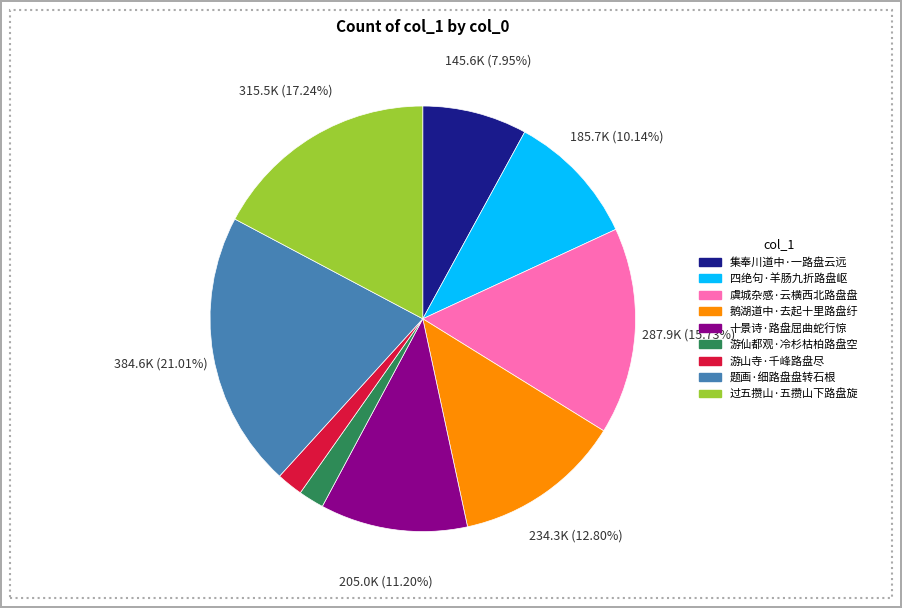

Between 题画·细路盘盘转石根 and 游山寺·千峰路盘尽, which is larger?

题画·细路盘盘转石根